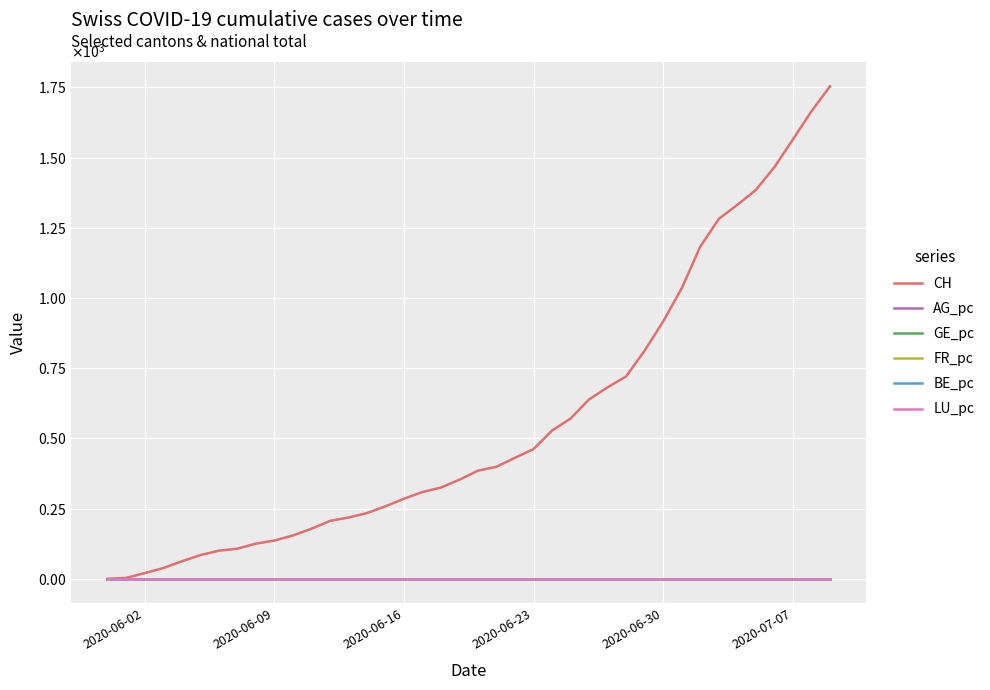

Does the chart have visible grid lines?

Yes